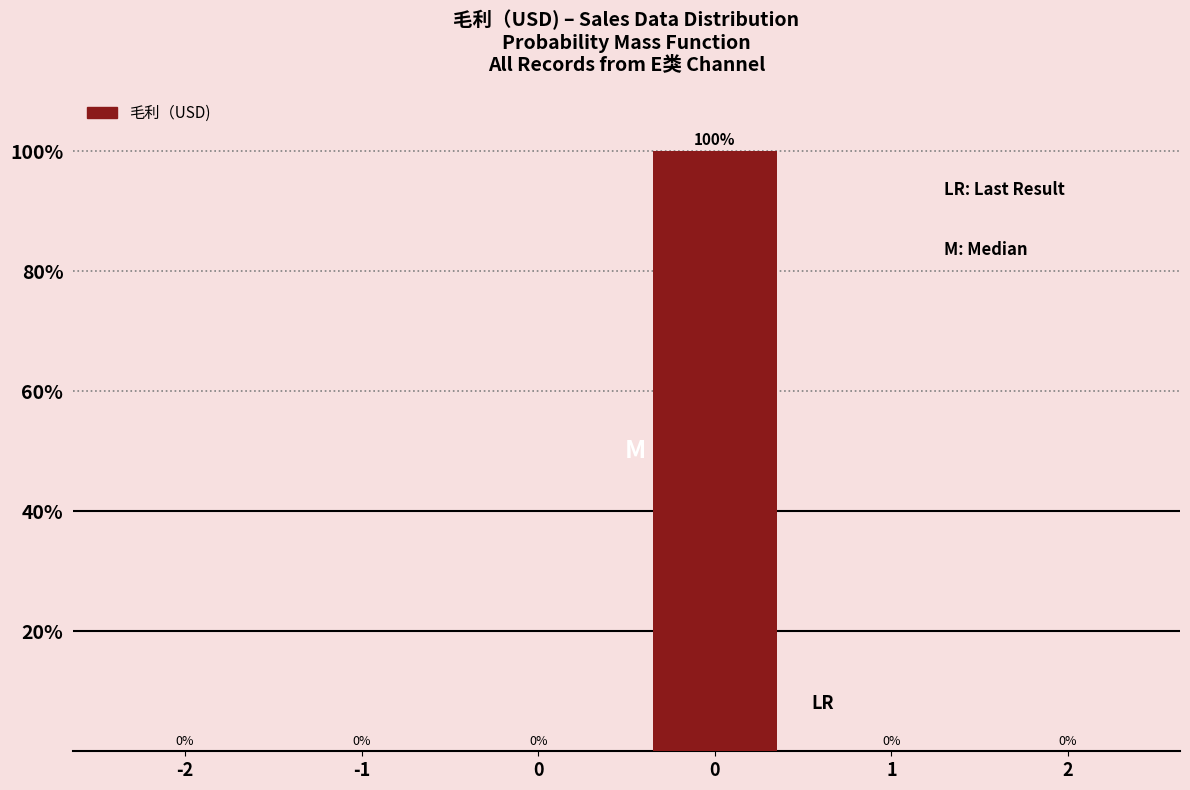

How many data points does each series have?

6